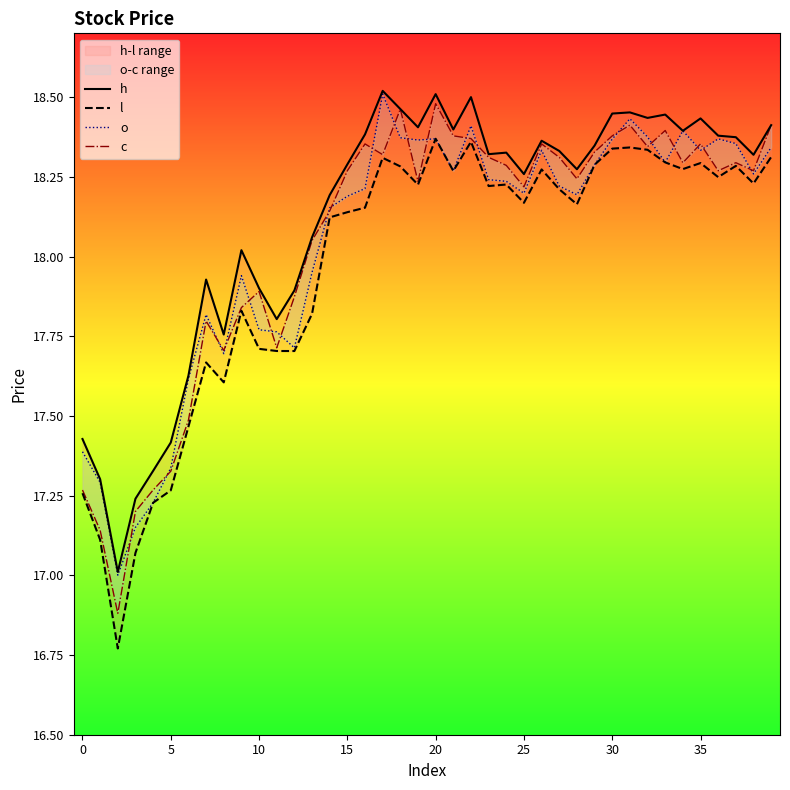

Rank the series by their maximum value, from lowest to highest.

l, c, o, h